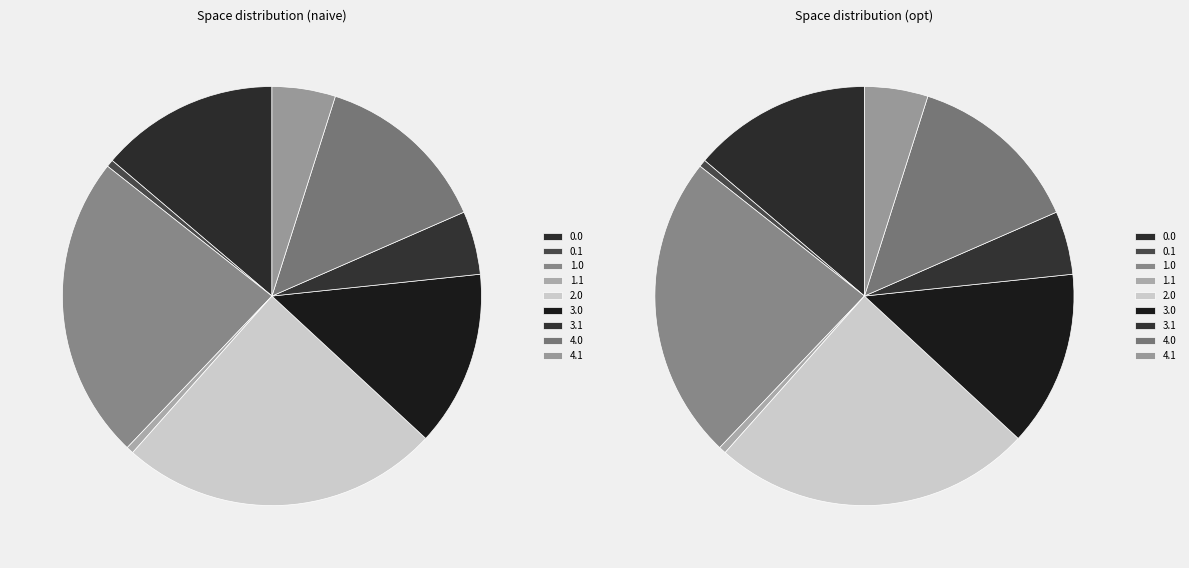

What percentage is the 0.0 slice, to the nearest percent?

14%